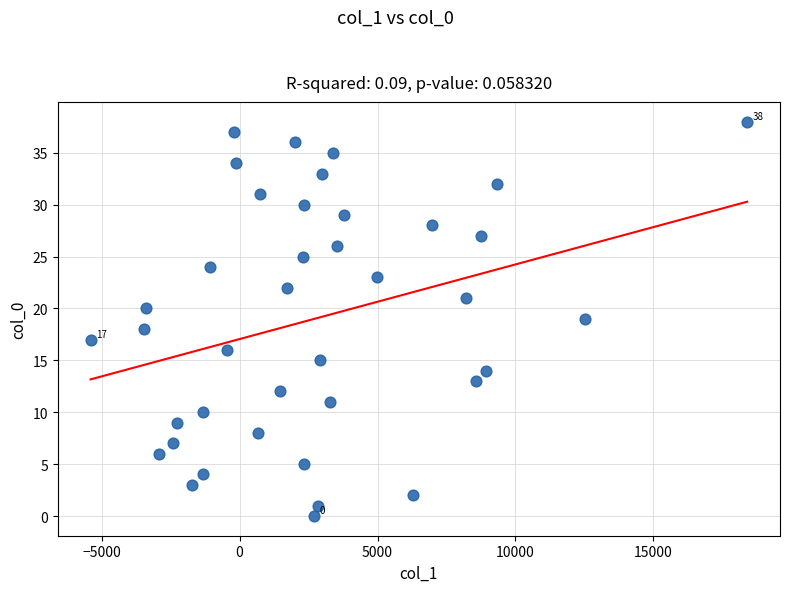

What is the range of Y values (max minus min)?

38